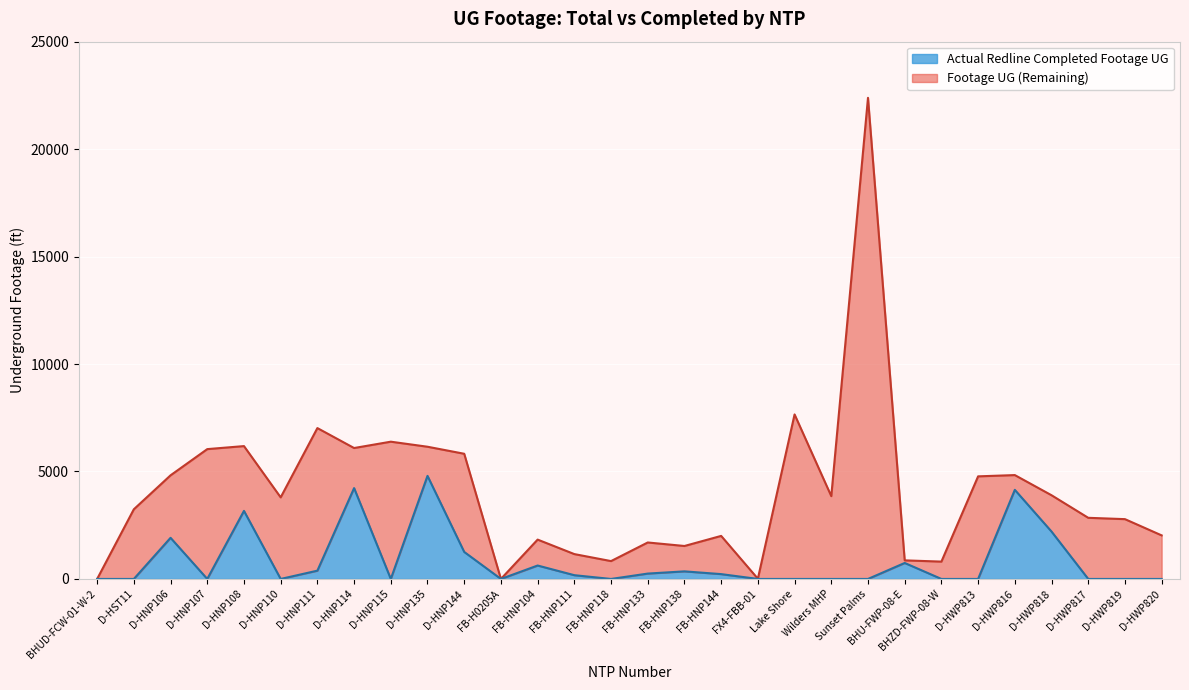

True or false: Footage UG has a value of 831 at FB-HNP118.

True